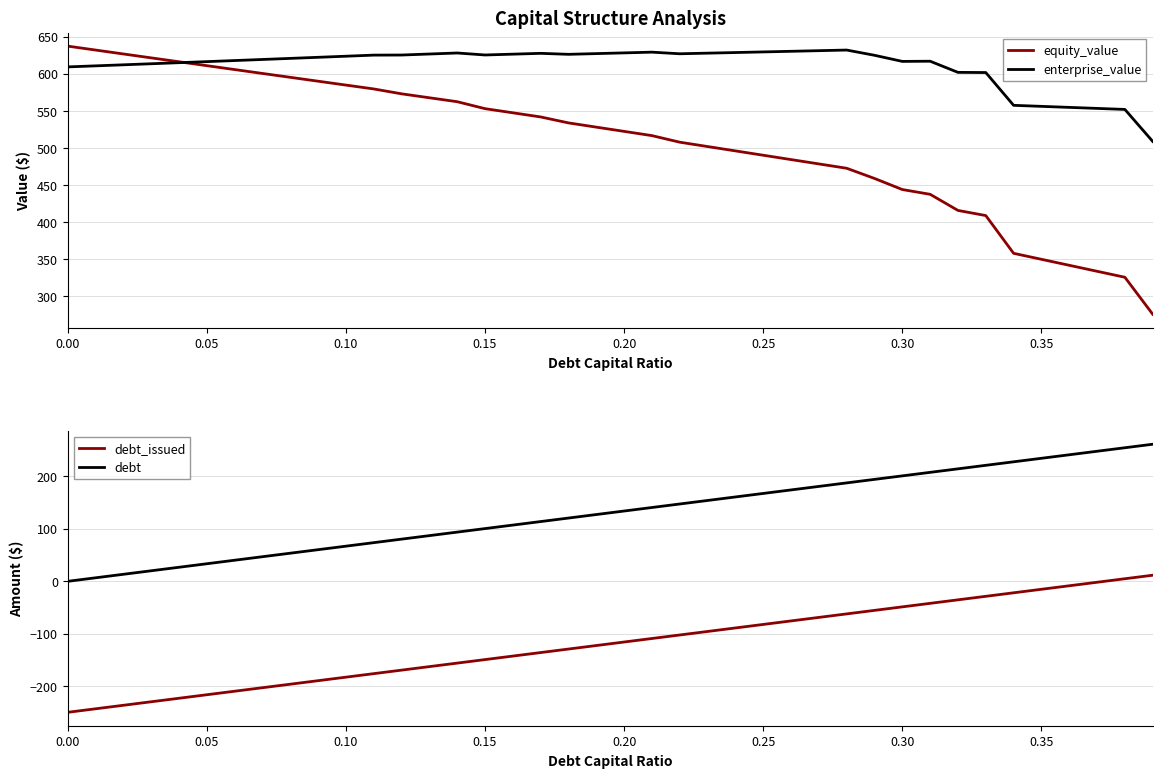

True or false: debt_issued and debt cross at least once.

False